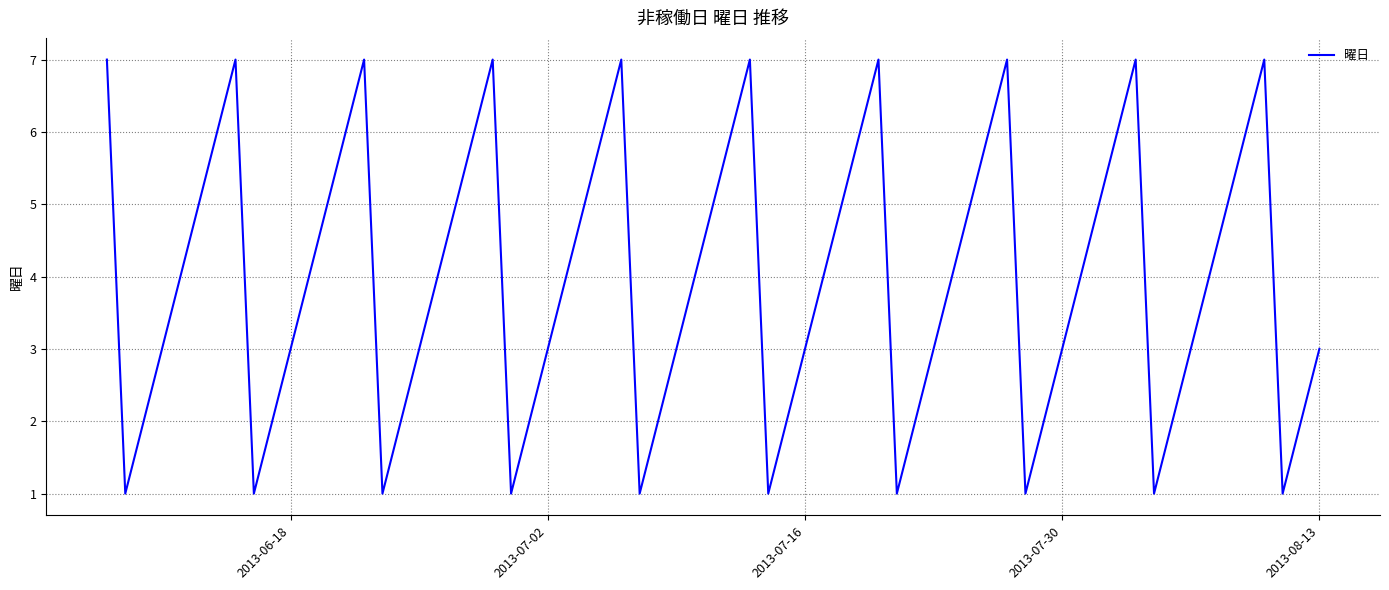

What is the difference between the maximum and minimum values?

6